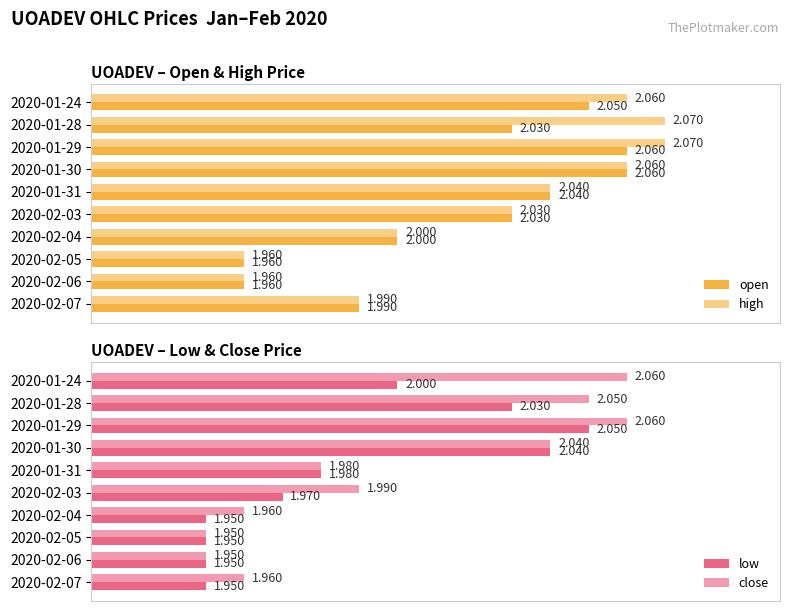

Reading left to right, extract all data points from this chart.

open: 2.0	2.0	2.1	2.1	2.0	2.0	2.0	2.0	2.0	2.0
high: 2.1	2.1	2.1	2.1	2.0	2.0	2.0	2.0	2.0	2.0
low: 2.0	2.0	2.0	2.0	2.0	2.0	1.9	1.9	1.9	1.9
close: 2.1	2.0	2.1	2.0	2.0	2.0	2.0	1.9	1.9	2.0